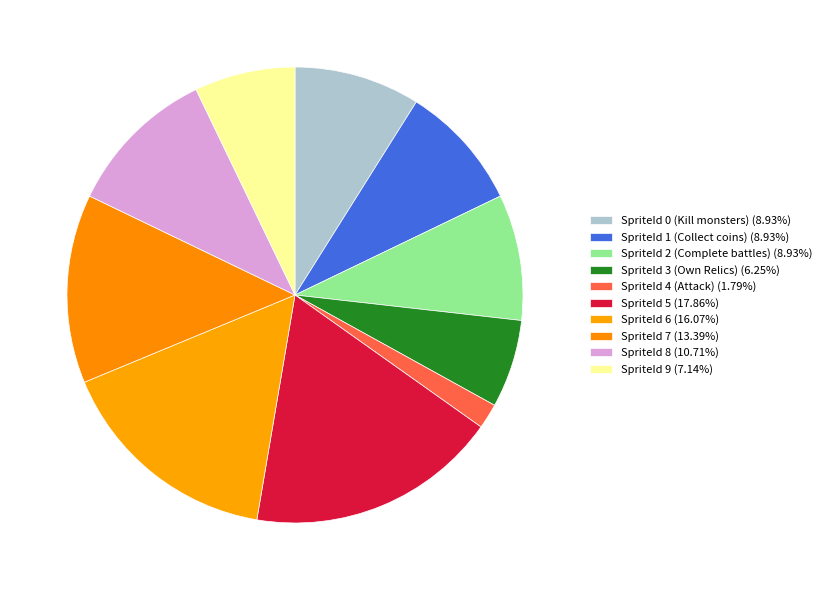

The SpriteId 6 slice represents 16% of the pie. True or false?

True